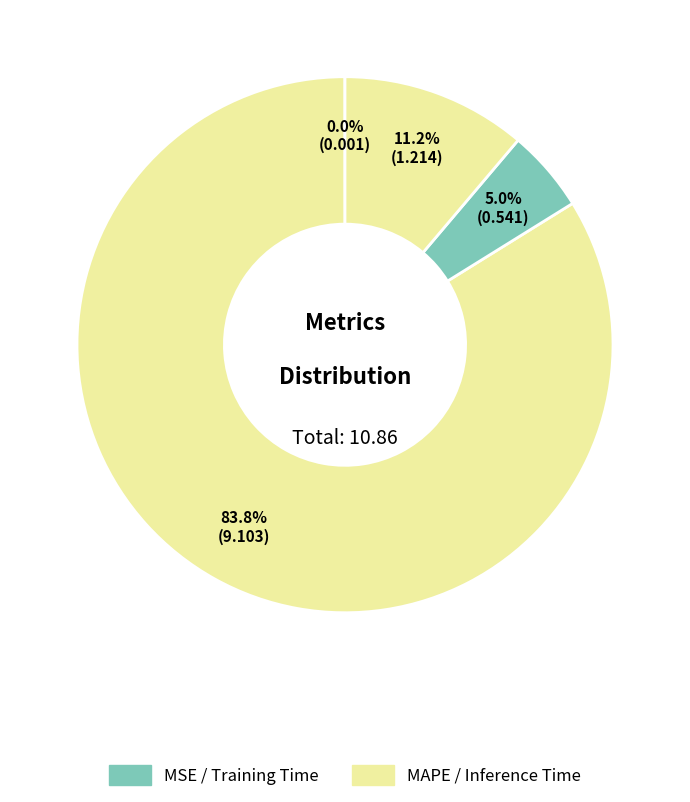

To the nearest percent, what is the difference between the largest and smallest slice percentages?

84%